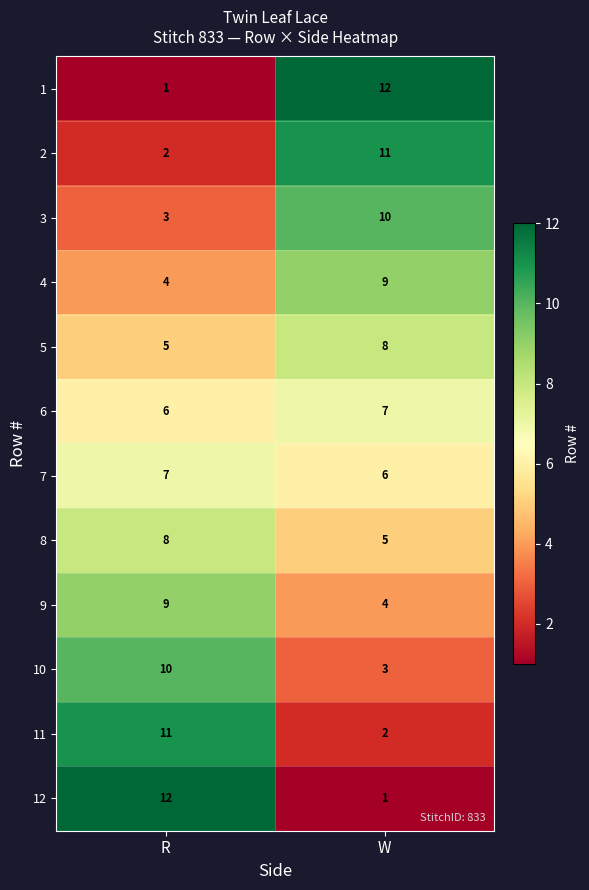

List the labels in order of 11 value, largest first.

R, W